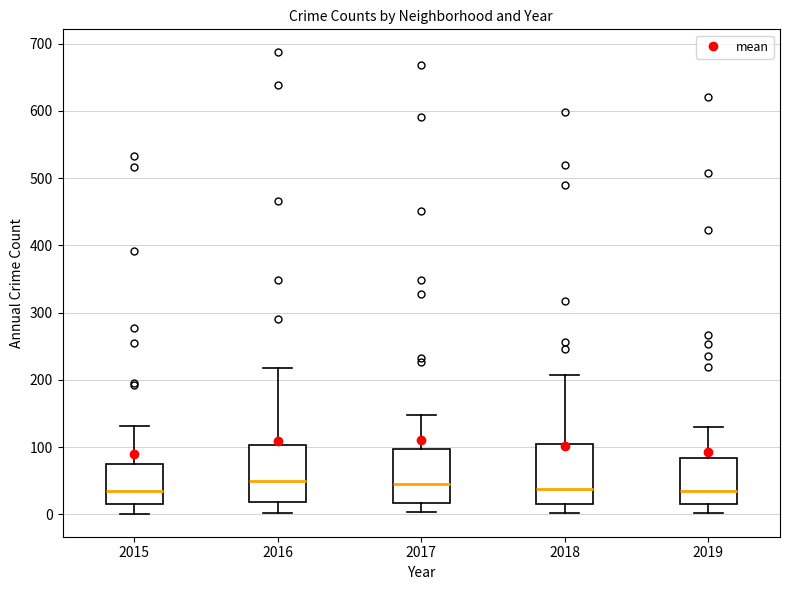

Where does the lower whisker of the box at x = 2018 end on the y-axis? The values are not printed on the chart, so give them approximately, as read against the axis.

0